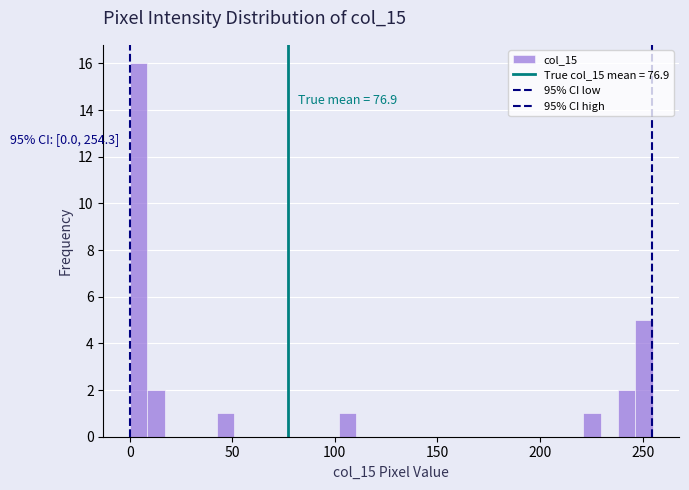

Around what value on the x-axis is the tallest bar? Give the approximate position of its centre, as read against the axis.

5